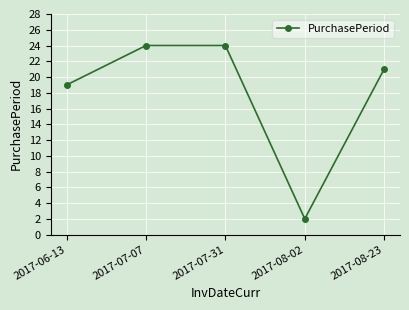

At which category does the data reach its first local valley?

2017-08-02